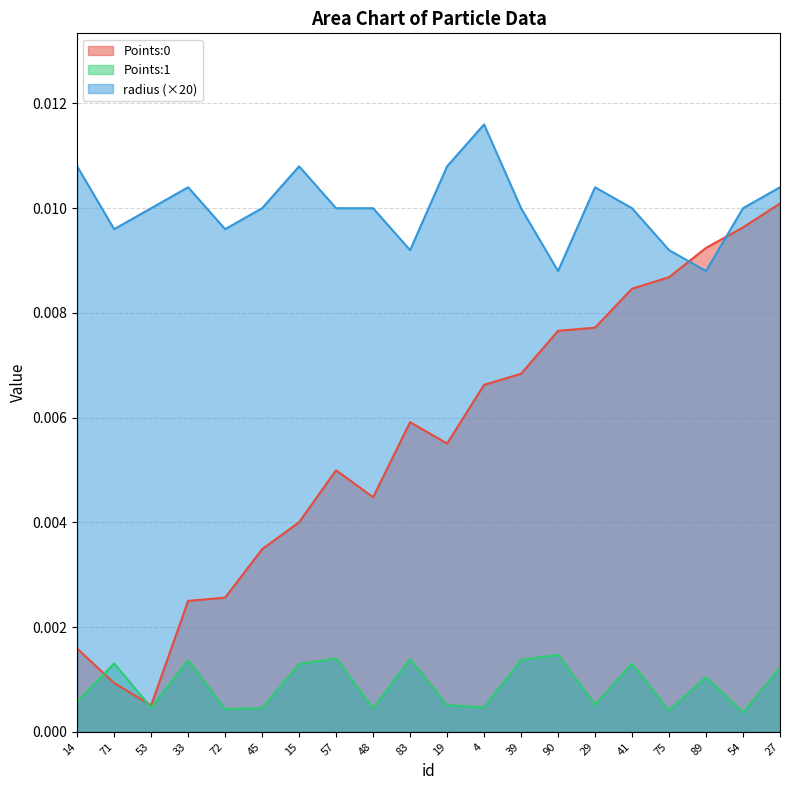

Which series has the largest range (max minus min)?

Points:0